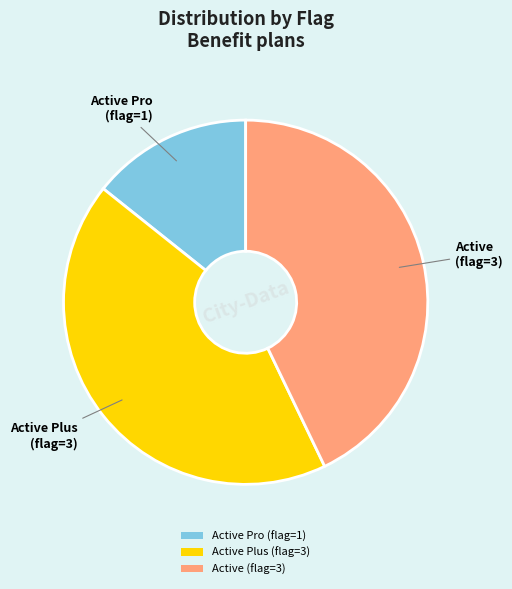

Is the sum of Active (flag=3) and Active Plus (flag=3) greater than half?

Yes